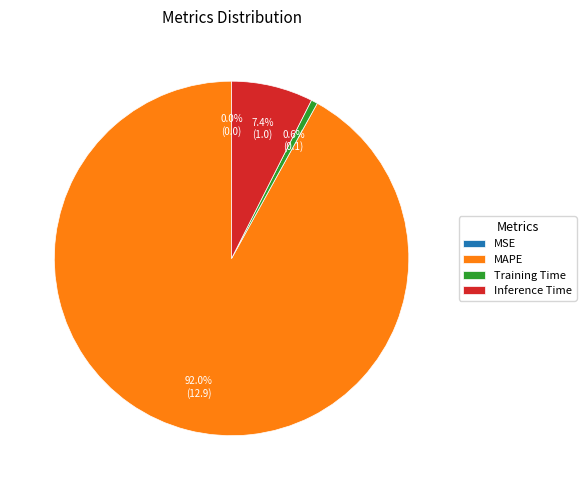

Which slice is the largest?

MAPE